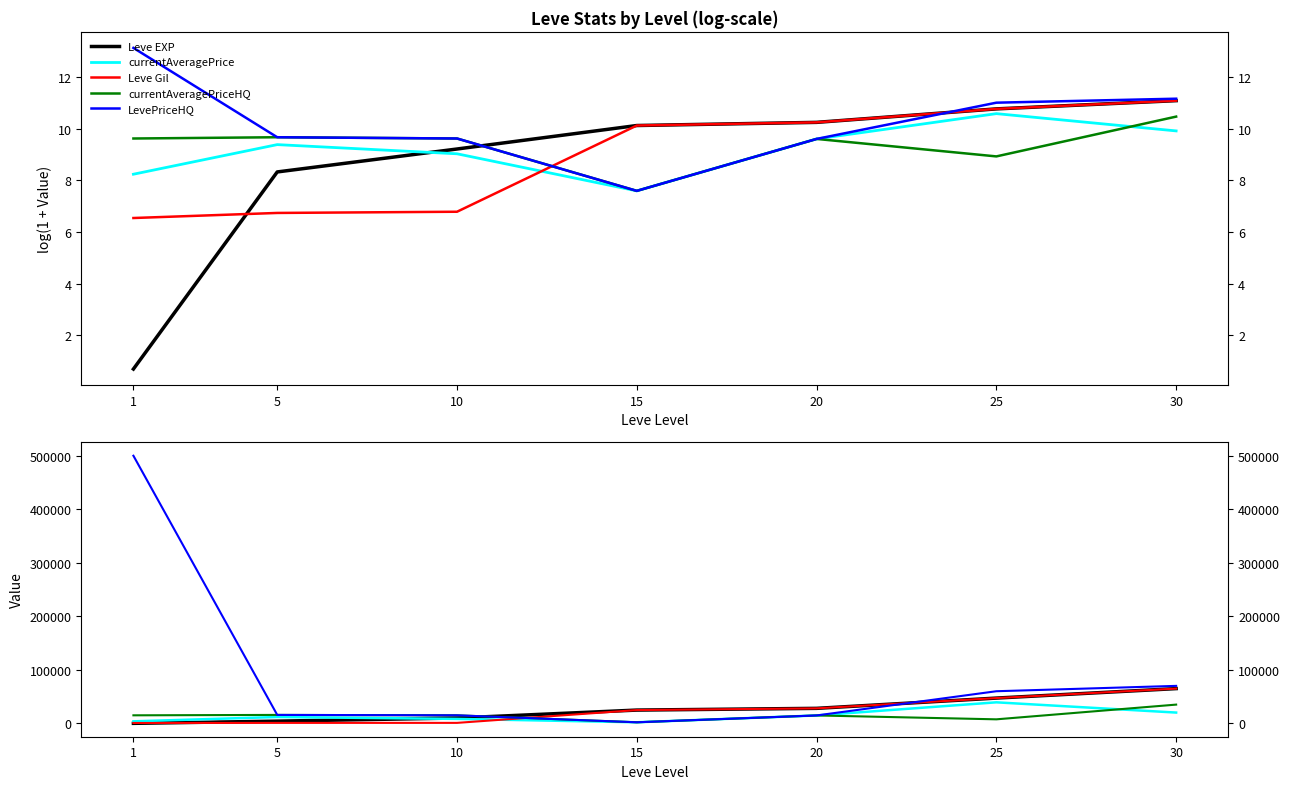

Rank the series by their maximum value, from highest to lowest.

LevePriceHQ, Leve EXP, Leve Gil, currentAveragePrice, currentAveragePriceHQ